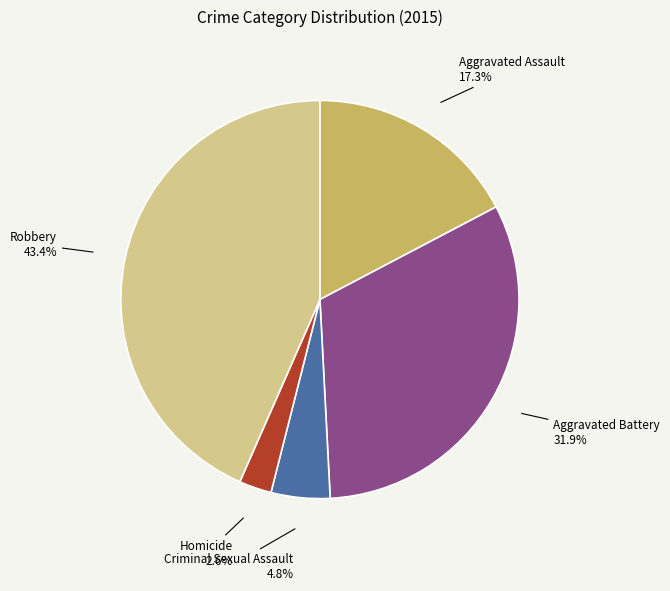

Does Criminal Sexual Assault represent more than half of the total?

No